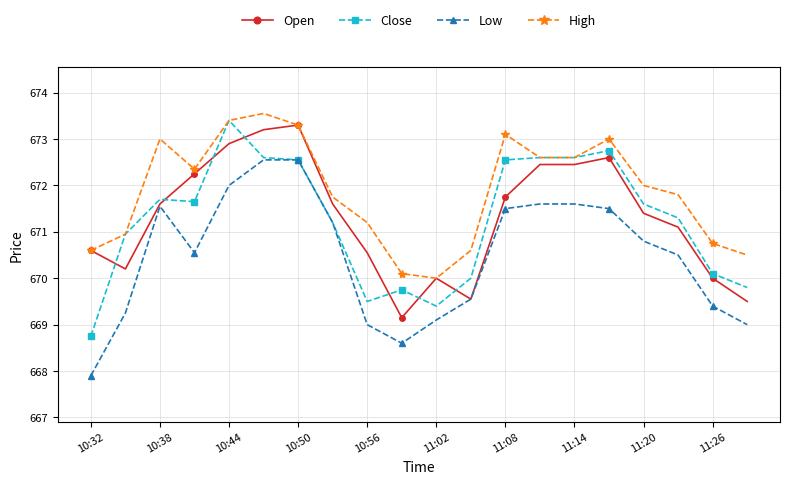

What is the value of the Open point at the 13th from the left?

671.8